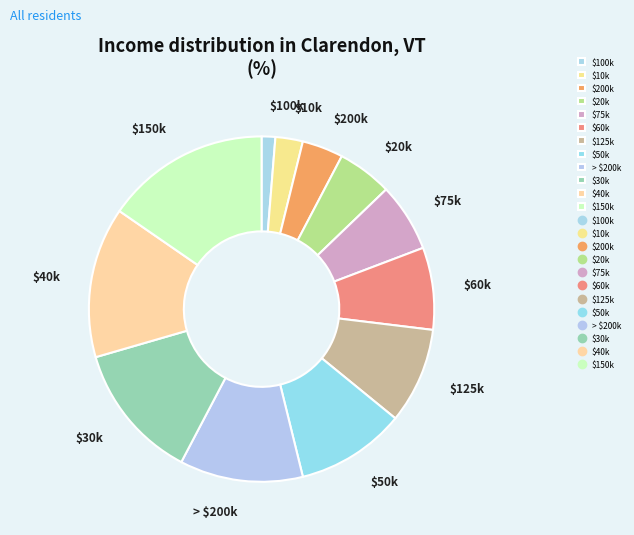

What is the smallest slice in the pie chart?

$100k